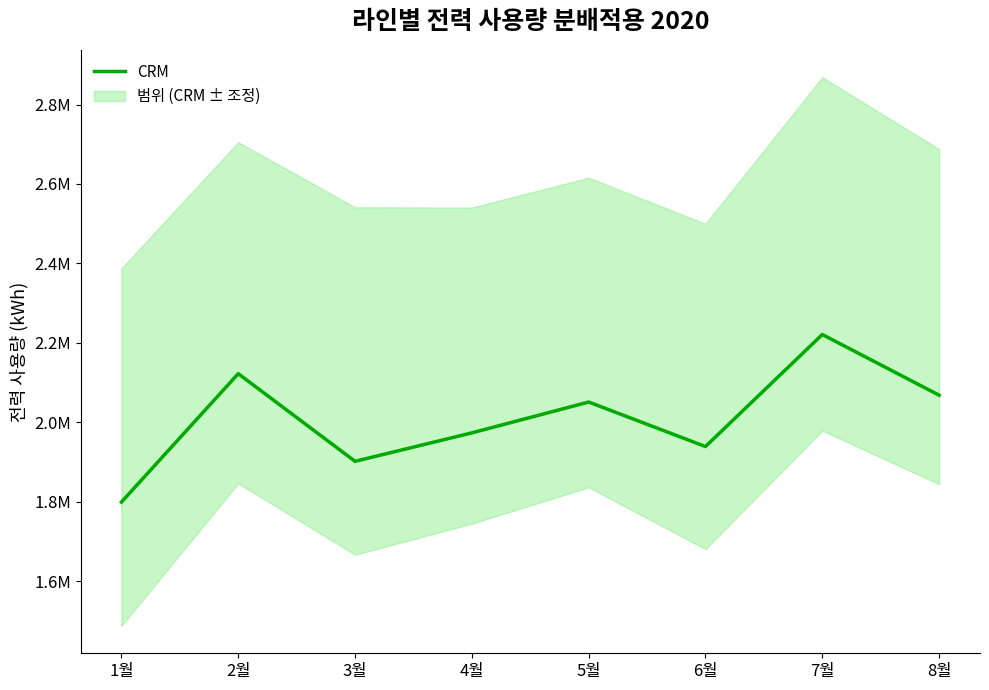

Between 8월 and 6월, which is larger?

8월